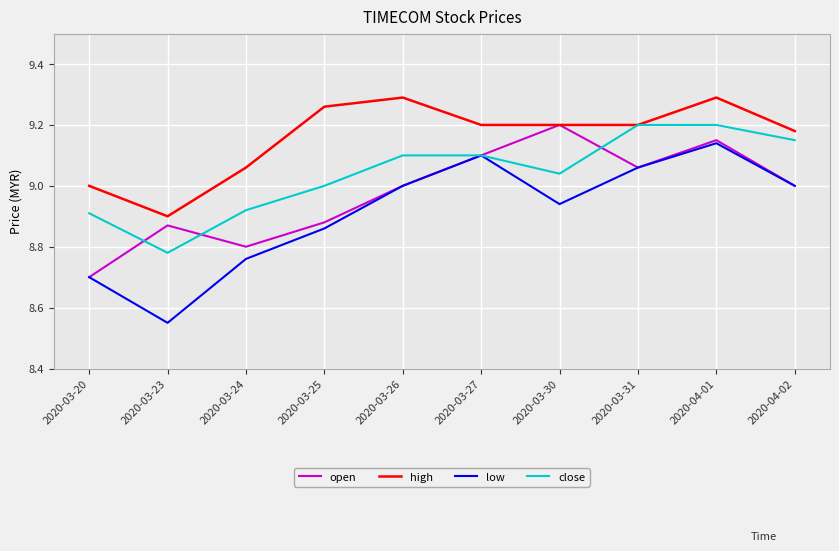

How many series are shown in this chart?

4